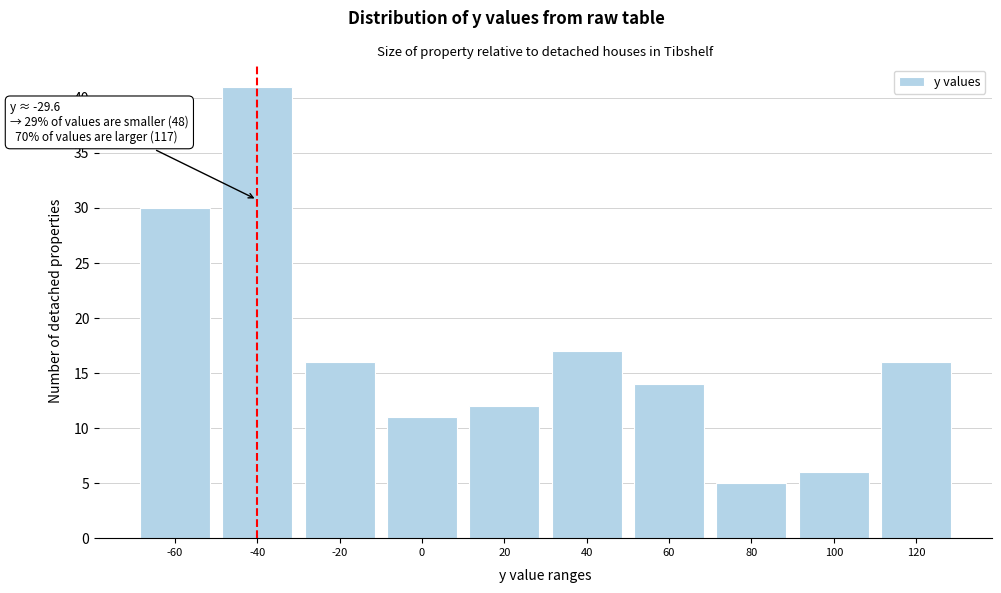

Reading left to right, what are all the values shown in this chart?

30	41	16	11	12	17	14	5	6	16